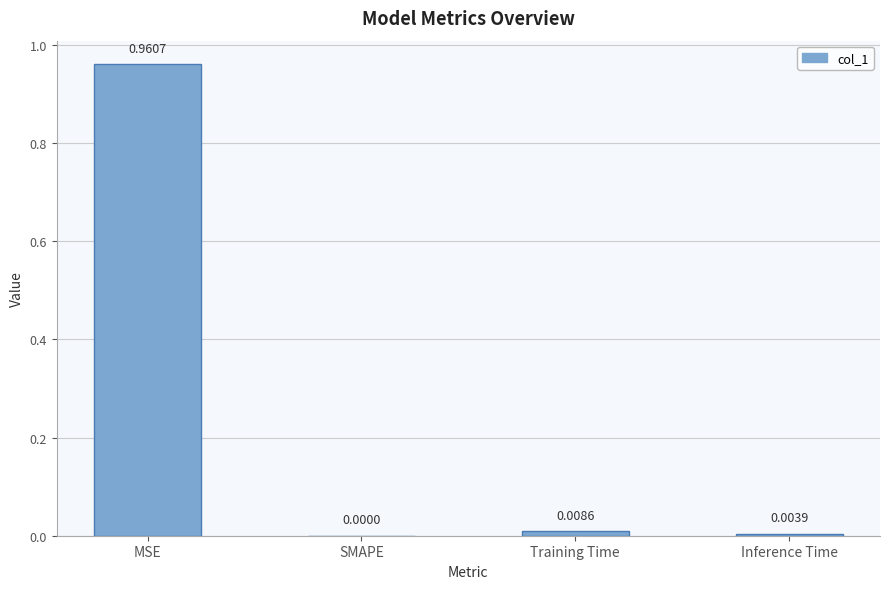

How many distinct data groups are displayed?

1